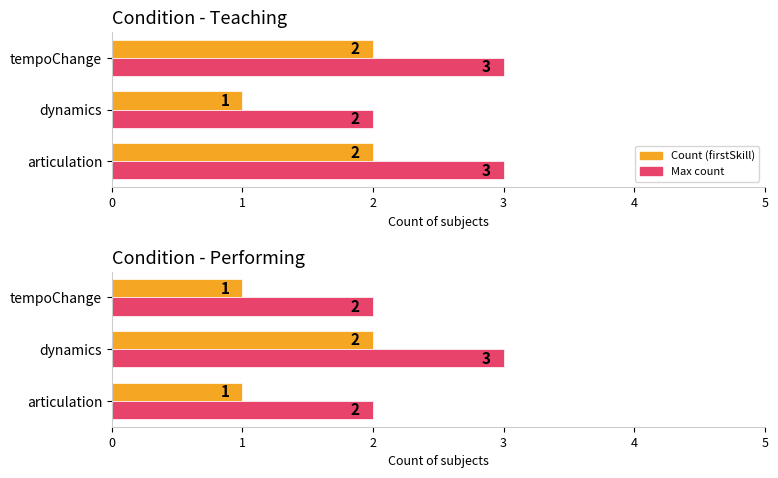

How many groups of bars are there?

3